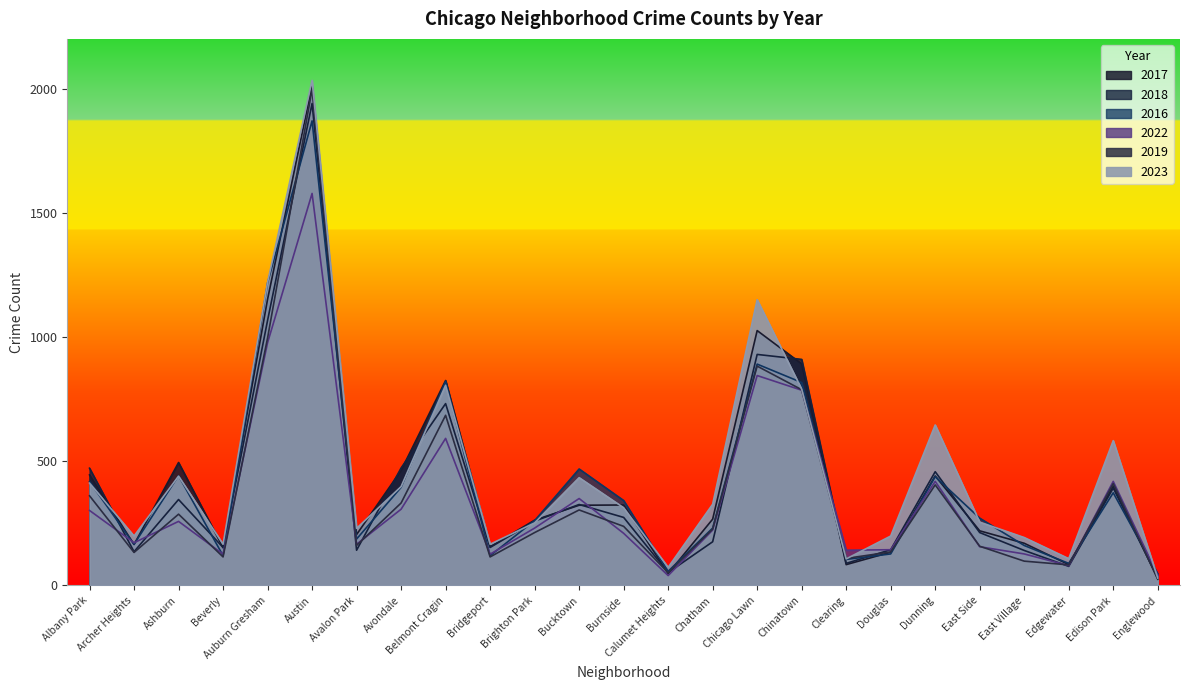

How many interior local peaks does the 2023 series have?

7